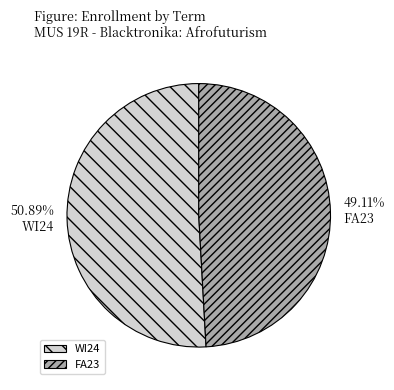

Which slice is the largest?

WI24